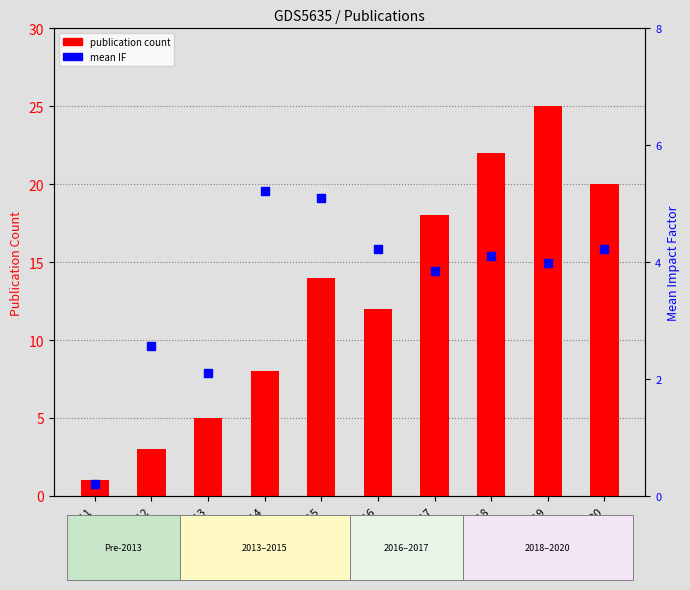

At which category is the sum across all series the highest?

2019